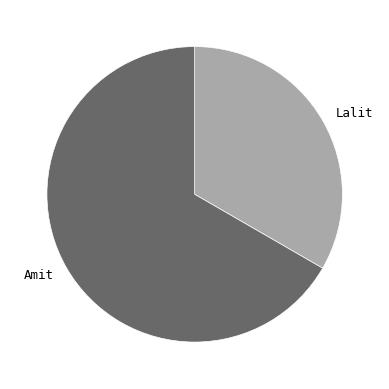

Do Amit and Lalit together represent more than half of the pie?

Yes